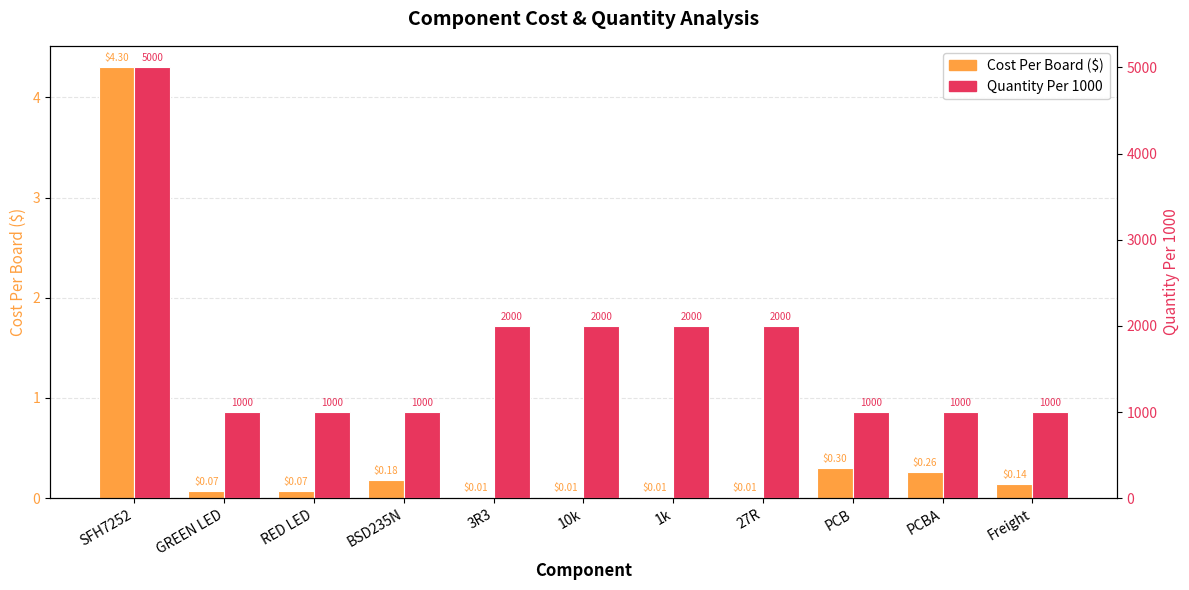

What is the average value of the Quantity Per 1000 series?

1727.3